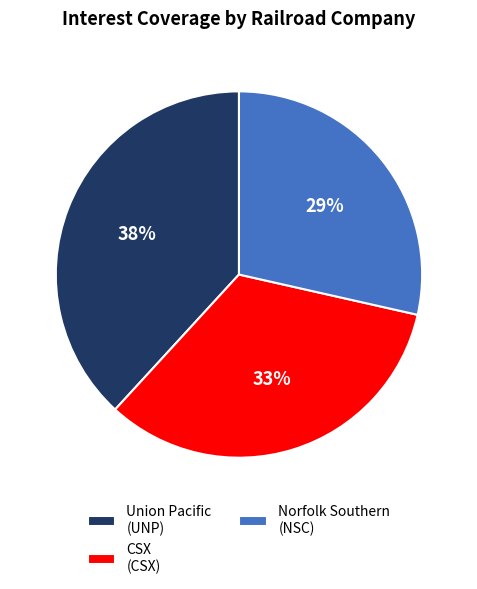

What is the ratio of the value at CSX (CSX) to the value at Union Pacific (UNP)?

0.9